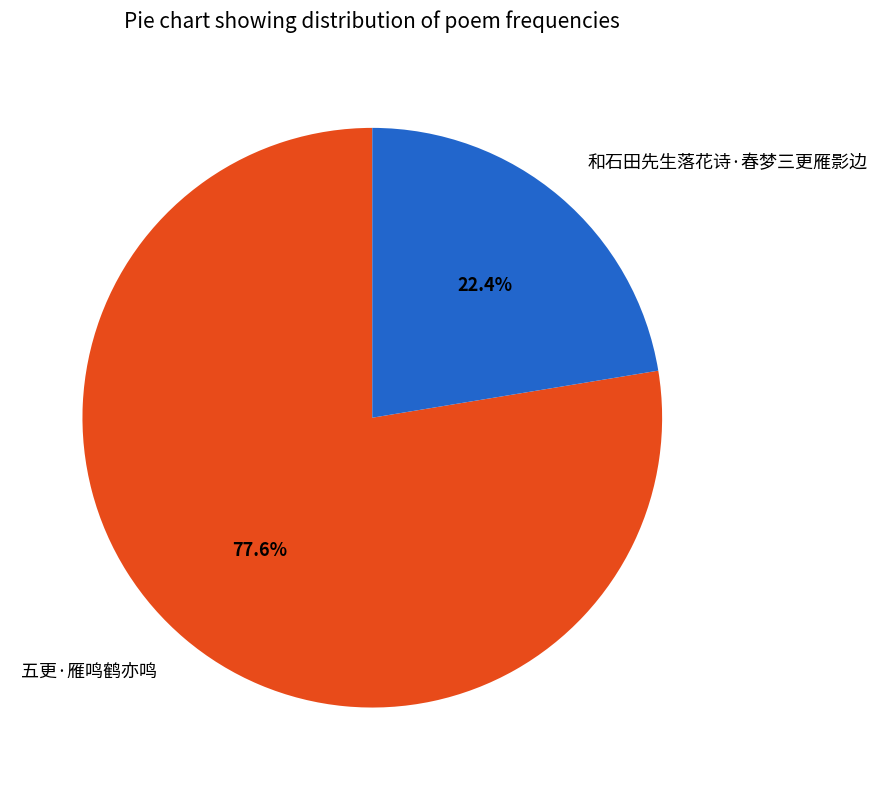

What is the ratio of the value at 和石田先生落花诗·春梦三更雁影边 to the value at 五更·雁鸣鹤亦鸣?

0.3